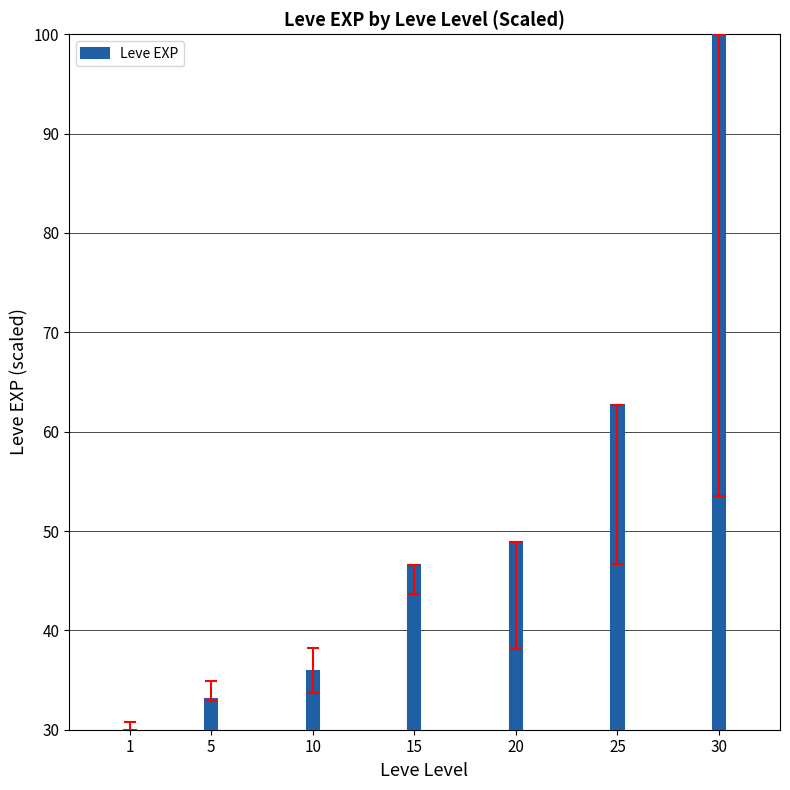

Reading left to right, extract all data points from this chart.

1=30.0	5=33.1	10=36.0	15=46.6	20=48.9	25=62.7	30=100.0